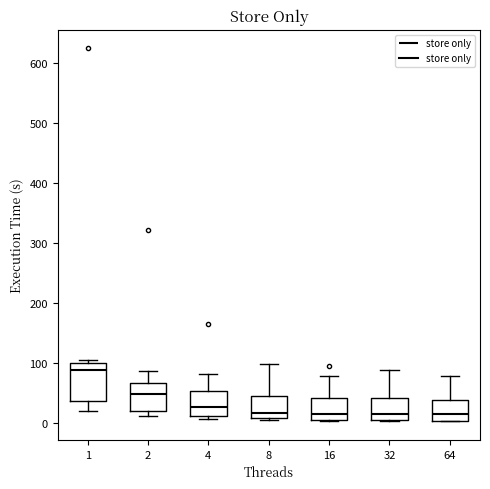

Comparing the boxes themselves (not the whiskers), which one is the tallest?

1